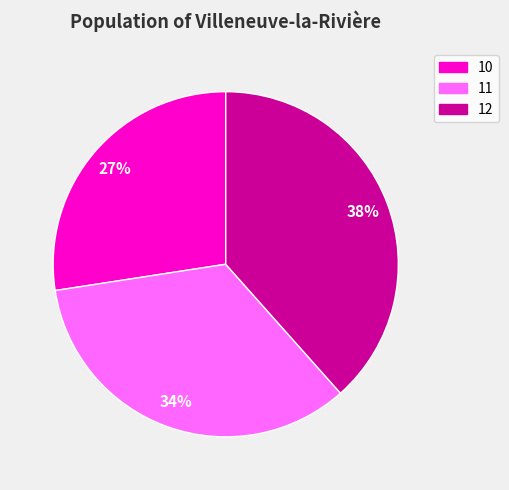

What is the smallest slice in the pie chart?

10